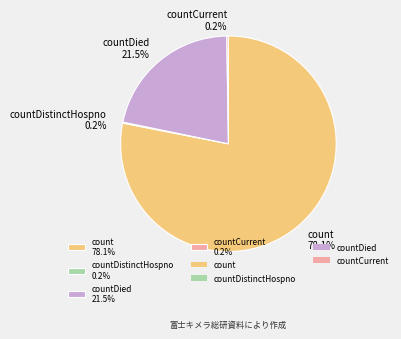

How much of the chart is everything except count 78.1%?

21.9%